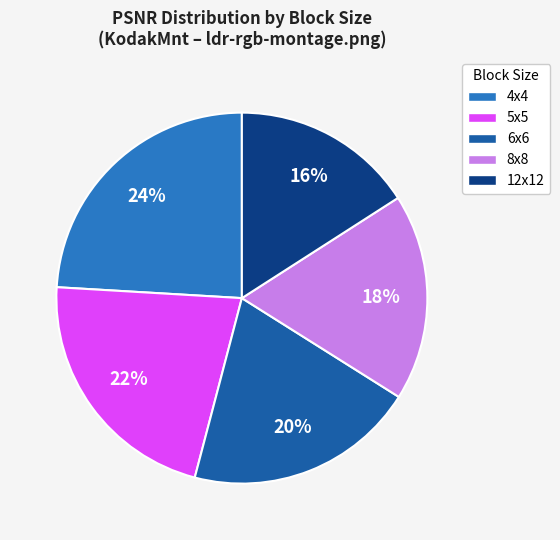

What percentage is the 4x4 slice, to the nearest percent?

24%